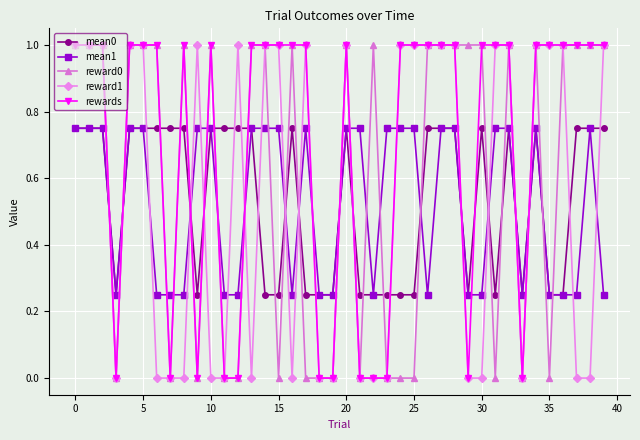

Count the mean1 values in the range 0 to 1.

40